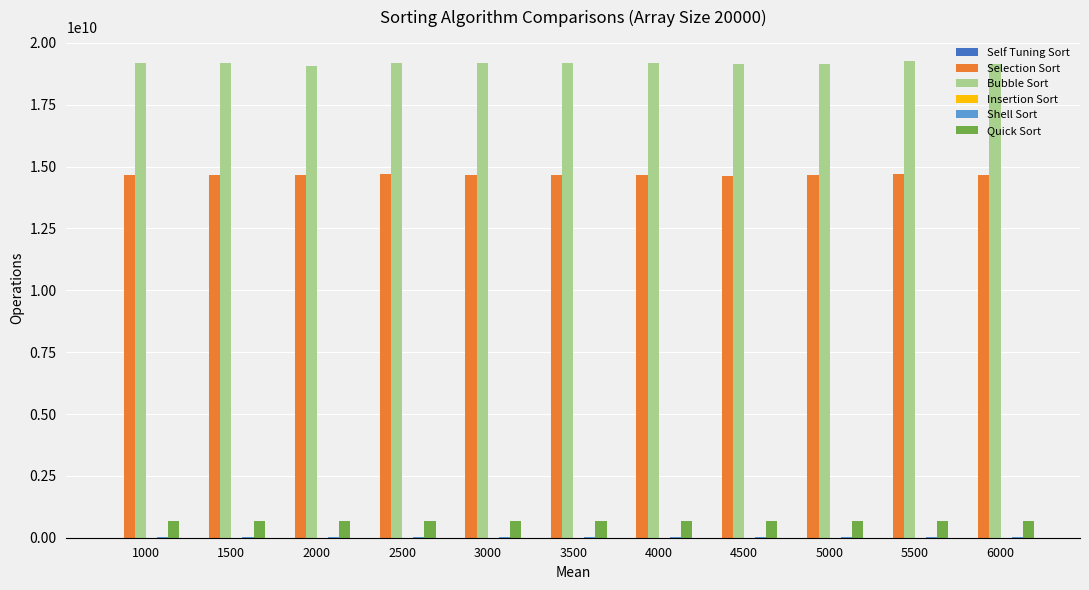

Which series has the largest total across all categories?

Bubble Sort